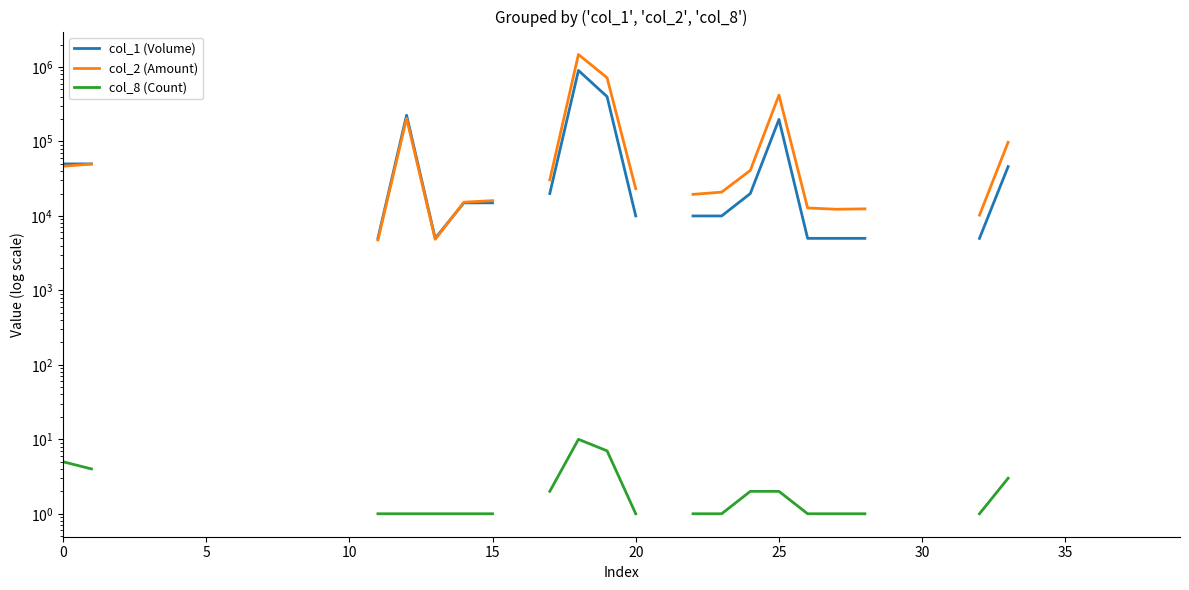

What is the difference between the col_2 (Amount) values at 11 and 17?

25750.0